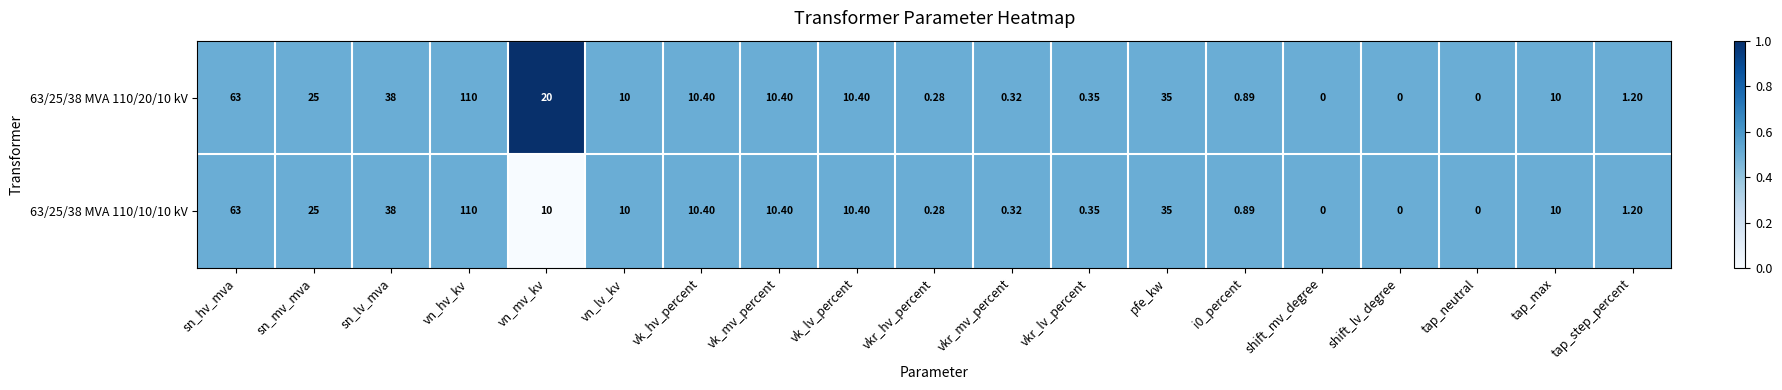

Is the value of 63/25/38 MVA 110/20/10 kV at tap_neutral greater than the value of 63/25/38 MVA 110/10/10 kV at vn_hv_kv?

No